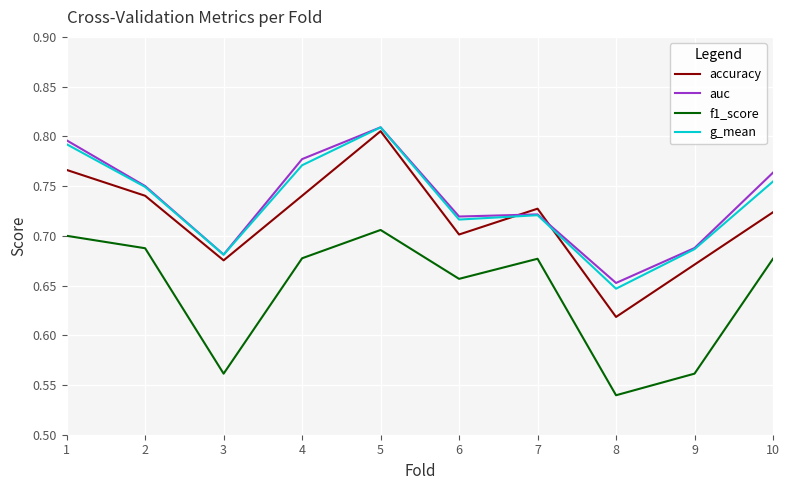

Where is the first local maximum for g_mean?

5